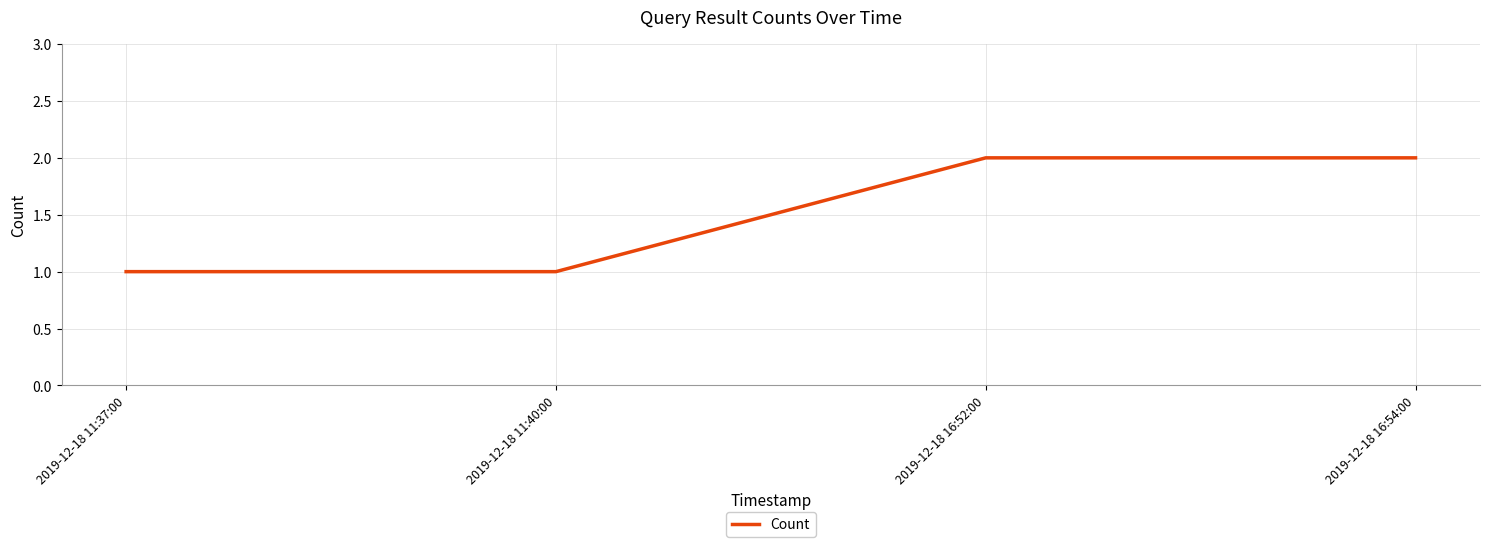

True or false: the data has more than 1 interior local peaks.

False